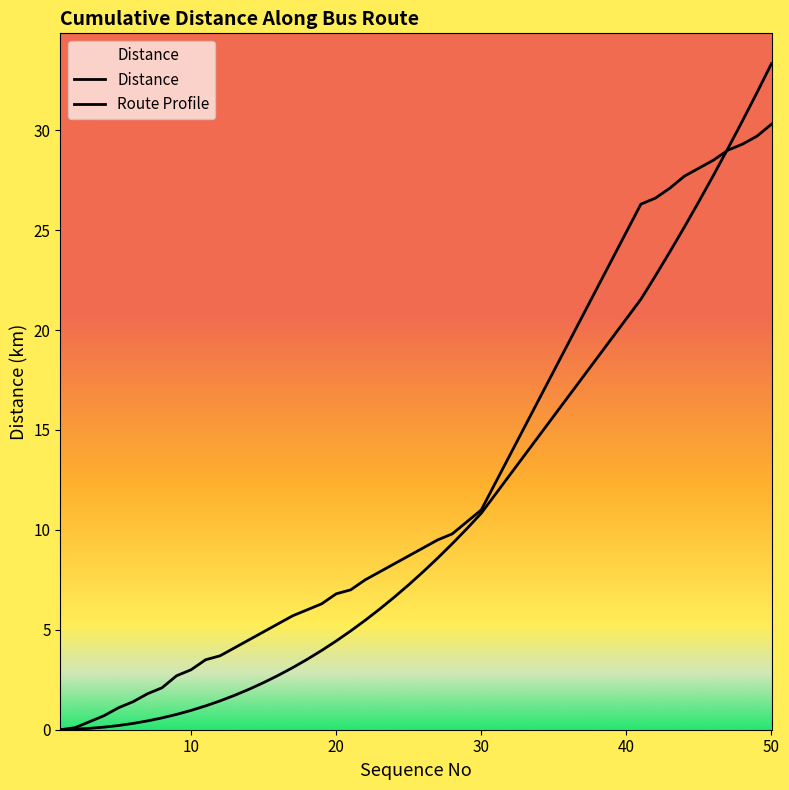

At which category does the chart reach its minimum across all series?

1